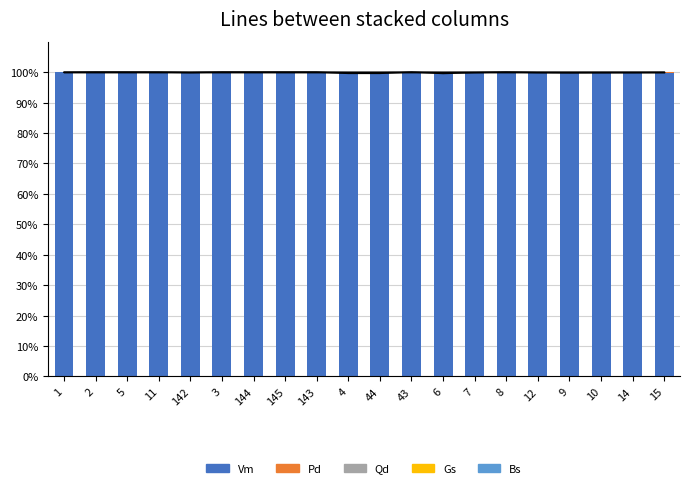

Is it true that Pd equals 0.1 at 2?

False